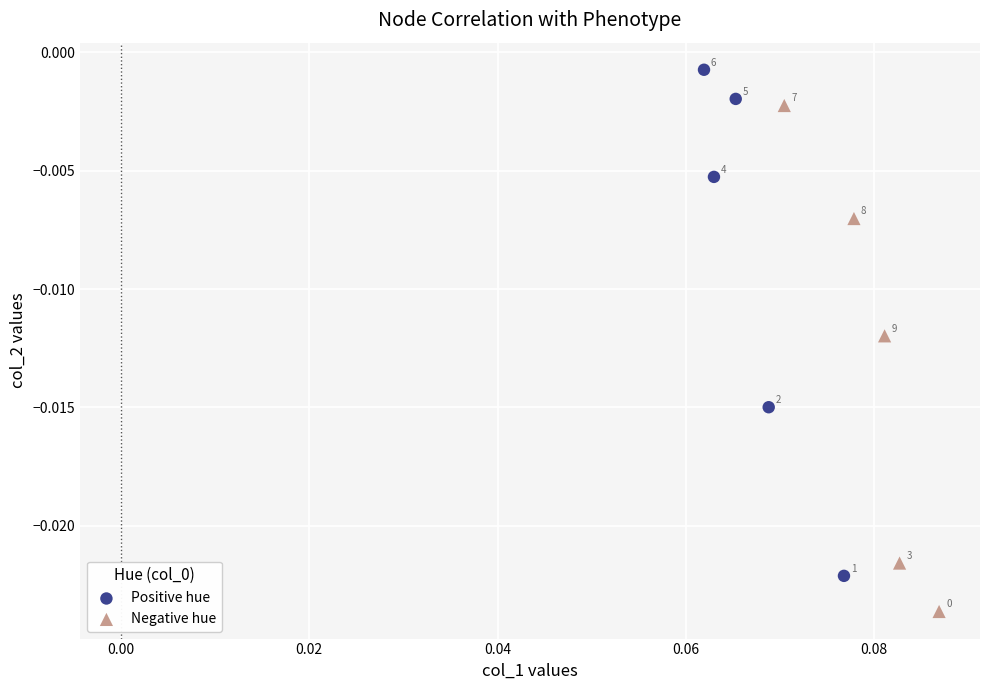

Which series reaches the minimum Y coordinate?

Negative hue